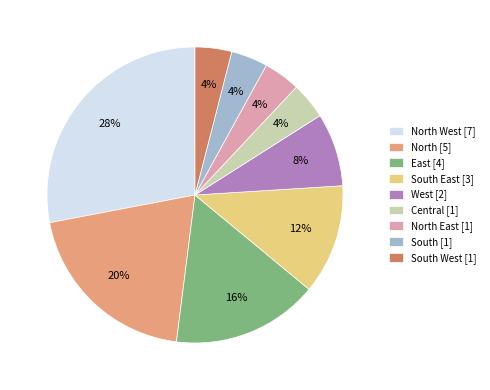

Is the sum of Central [1] and North [5] greater than half?

No